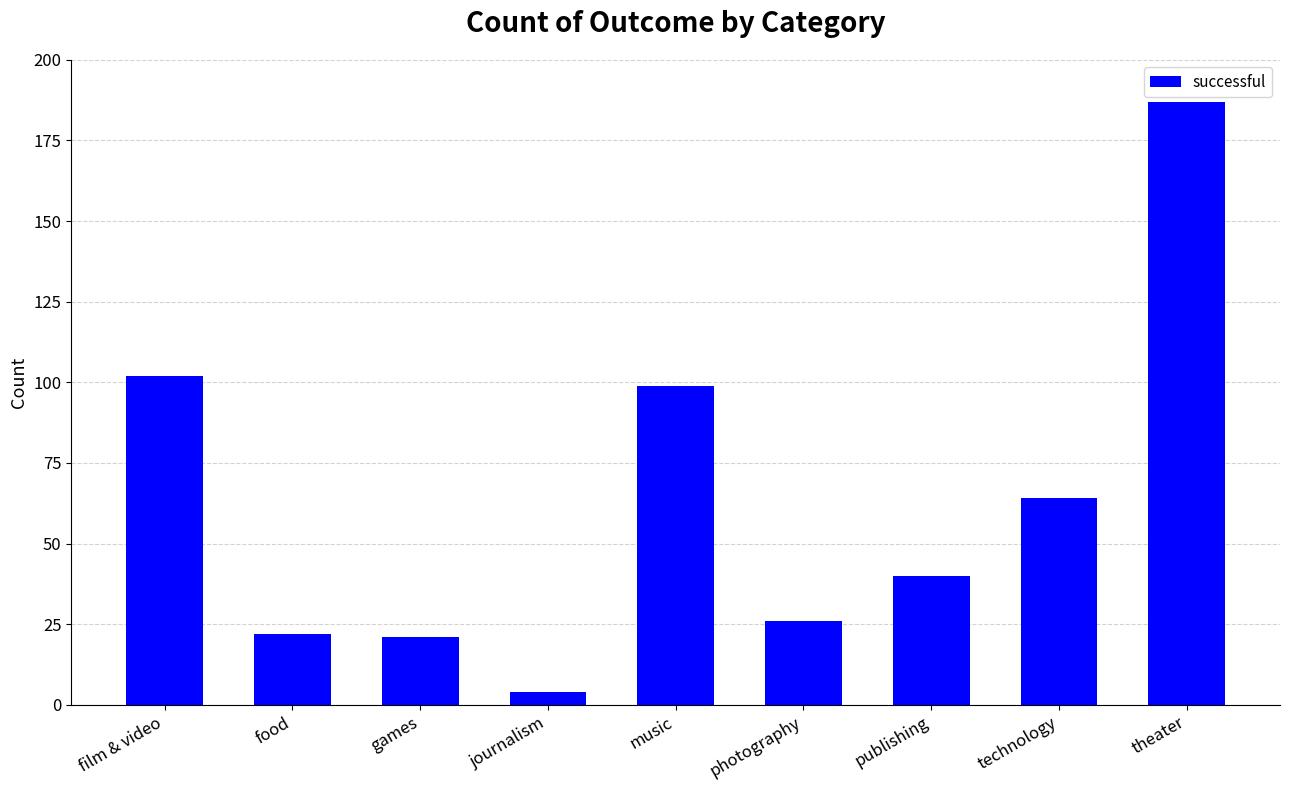

What is the ratio of the value at theater to the value at music?

1.9